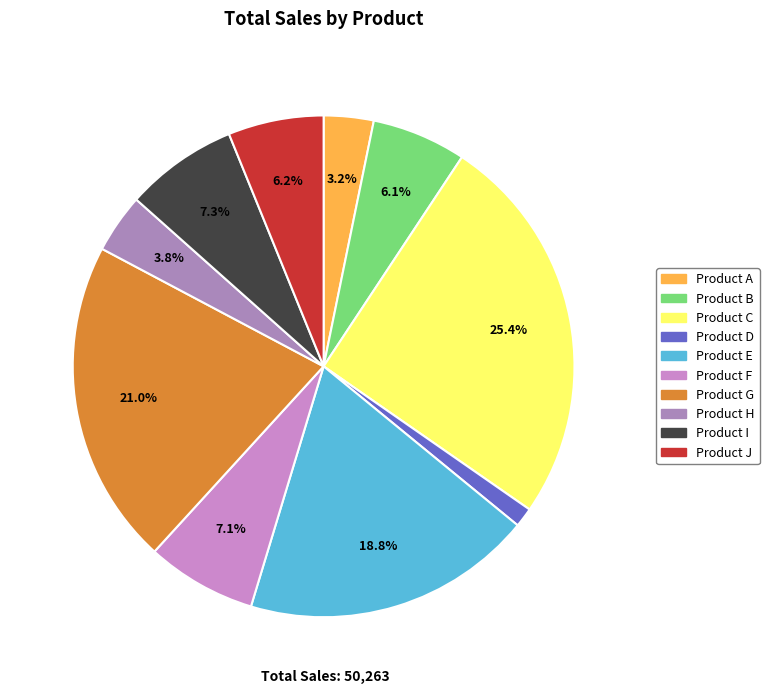

Which slice is the smallest?

Product D